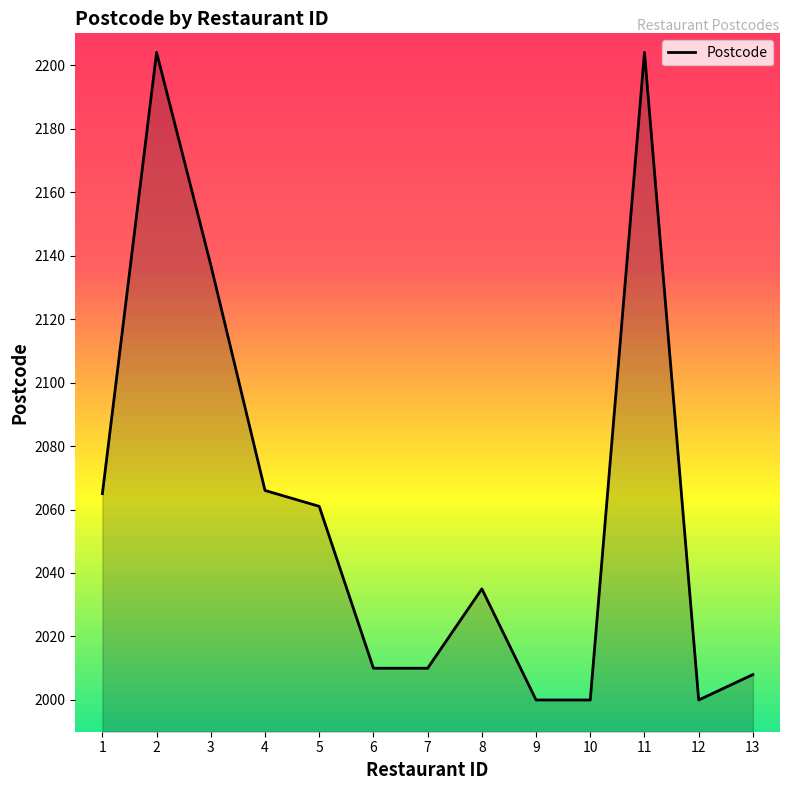

What is the difference between the maximum and minimum values?

204